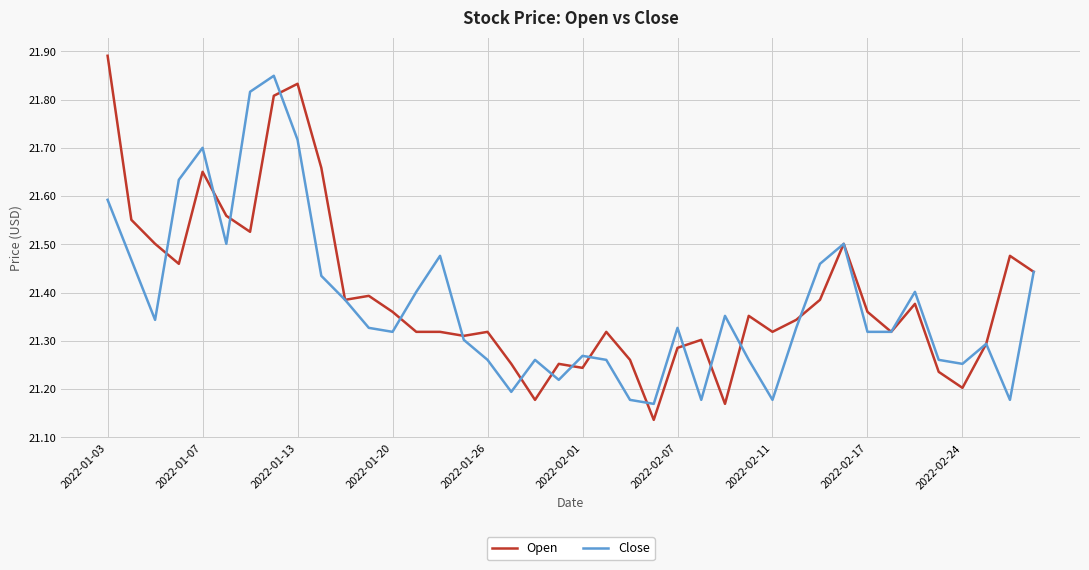

Which series has the widest spread of values?

Open